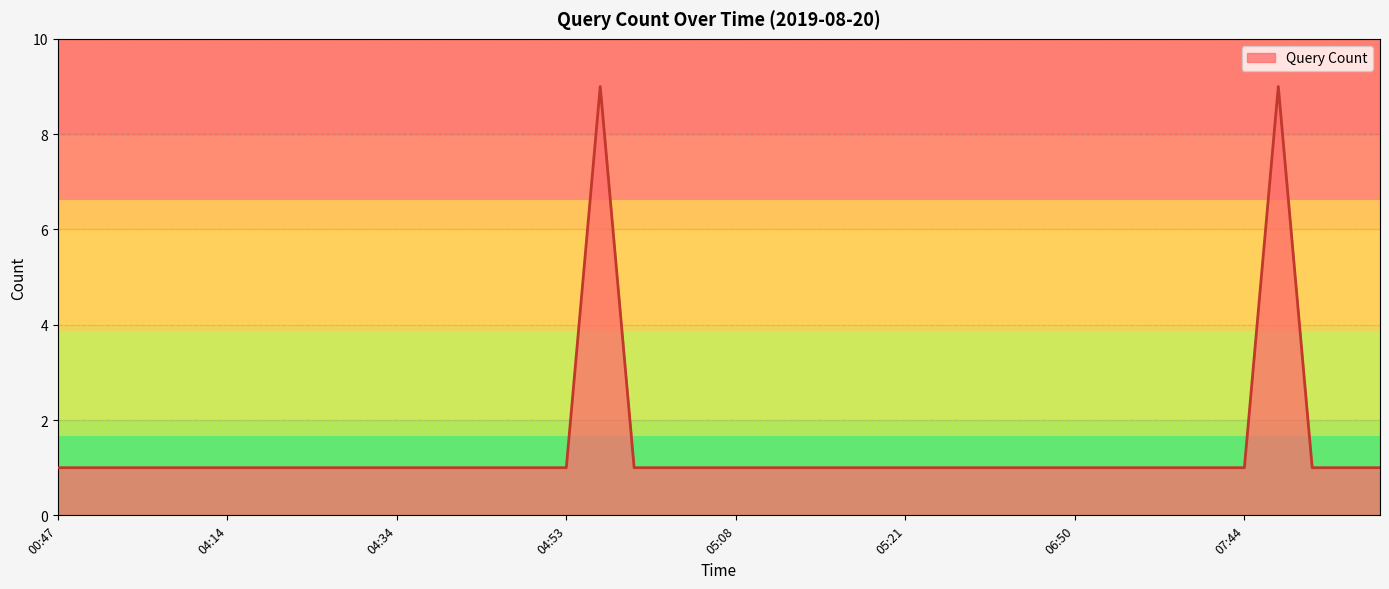

How many series are shown in this chart?

1